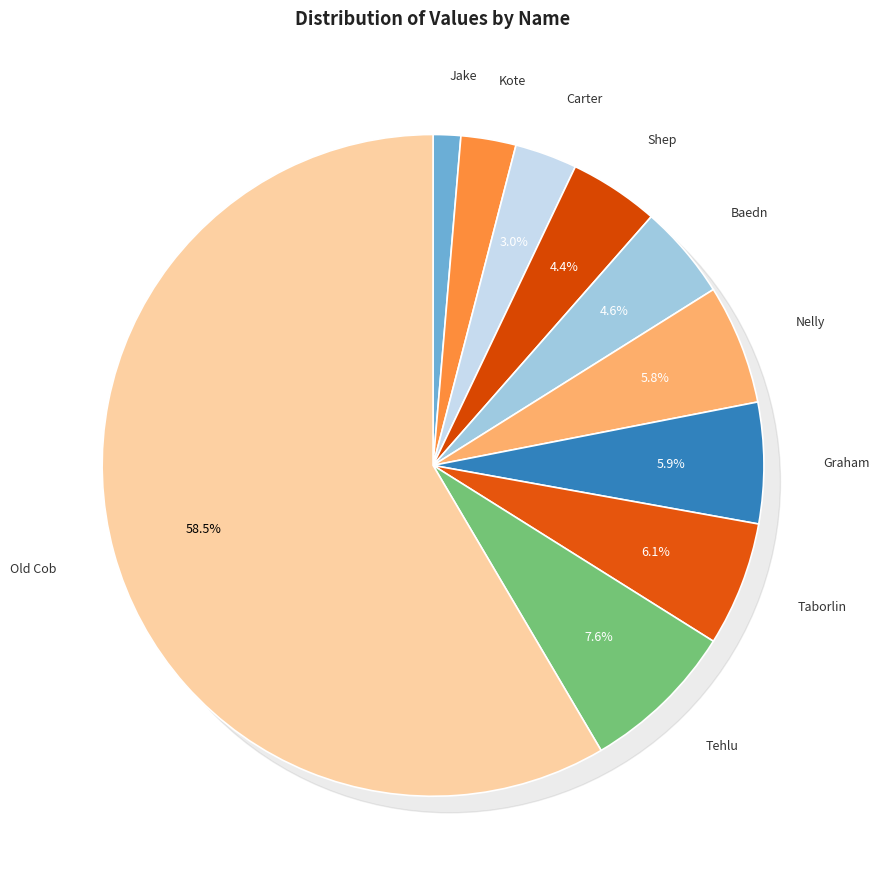

Is it true that Carter is 3% of the pie?

True